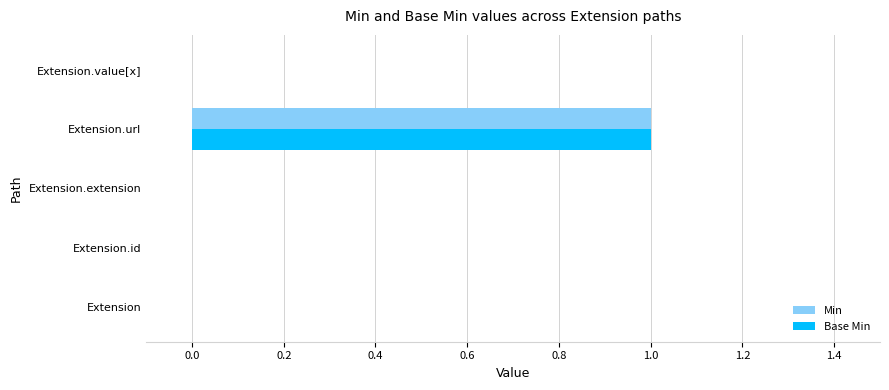

At which label does Base Min reach its peak?

Extension.url